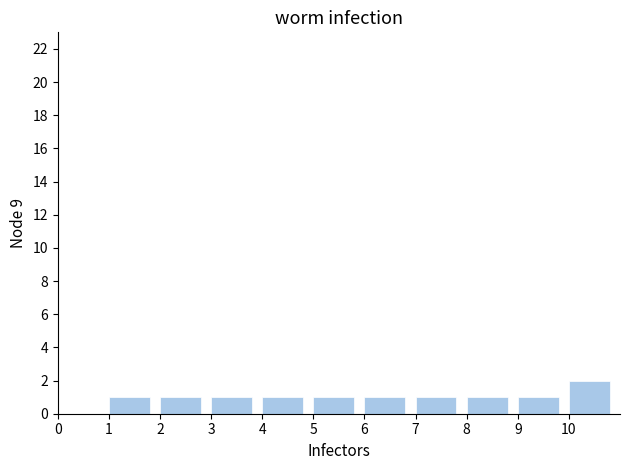

Over which range of the x-axis is the bar tallest?

10 to 11